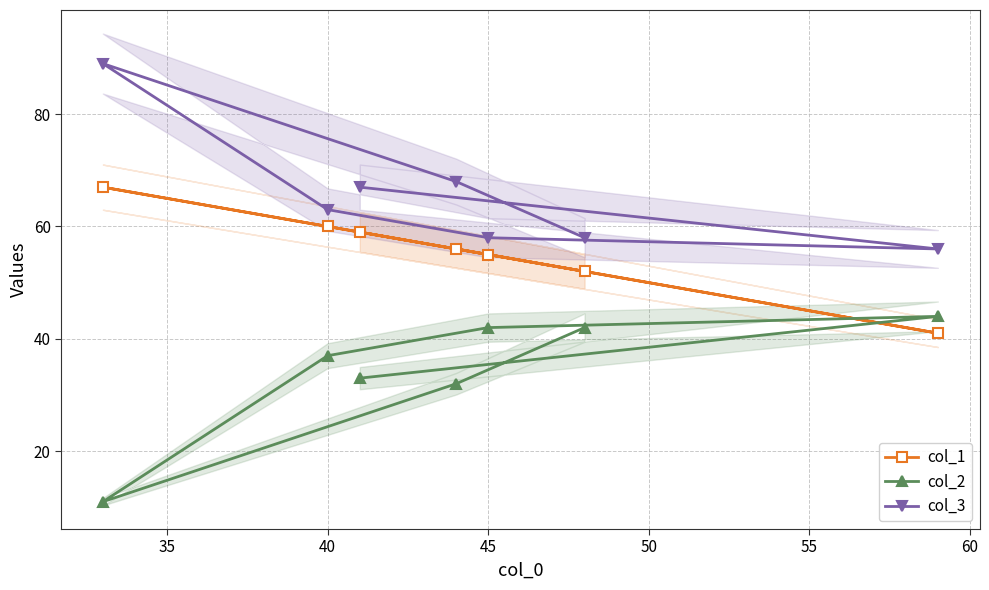

Does the chart display data point markers on the line(s)?

Yes